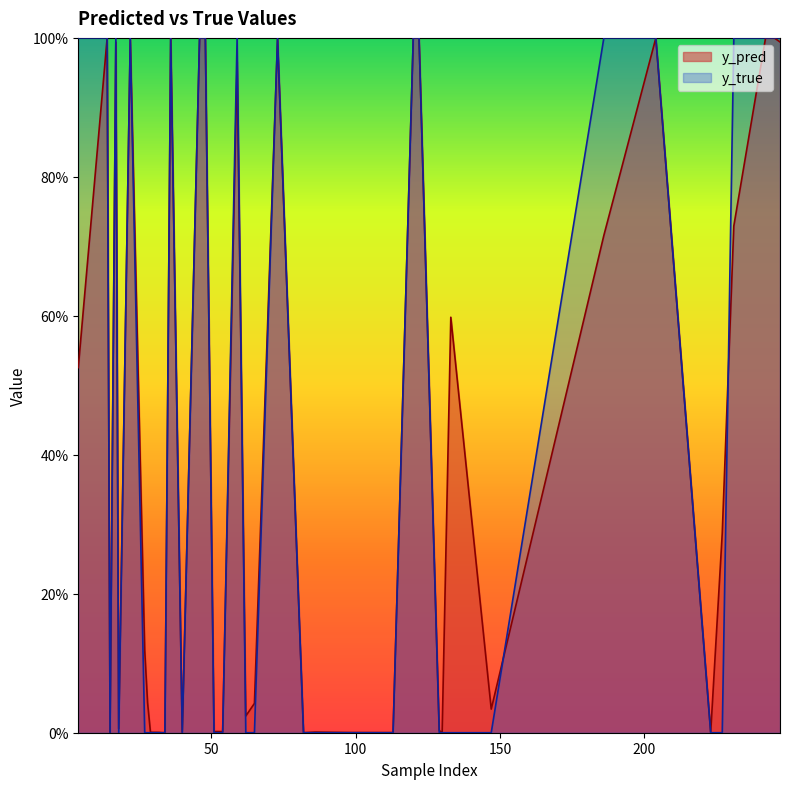

How many times do y_true and y_pred cross each other?

15